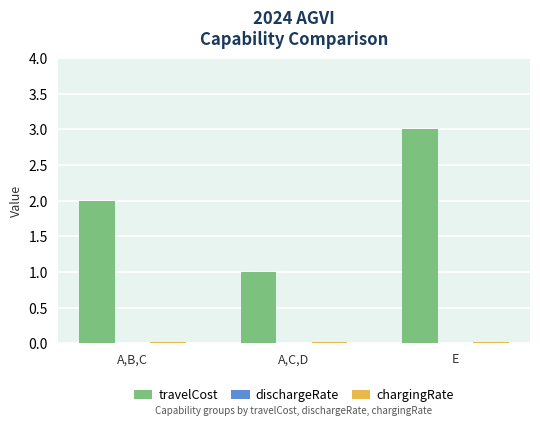

Between A,B,C and E, which series saw the biggest shift?

travelCost